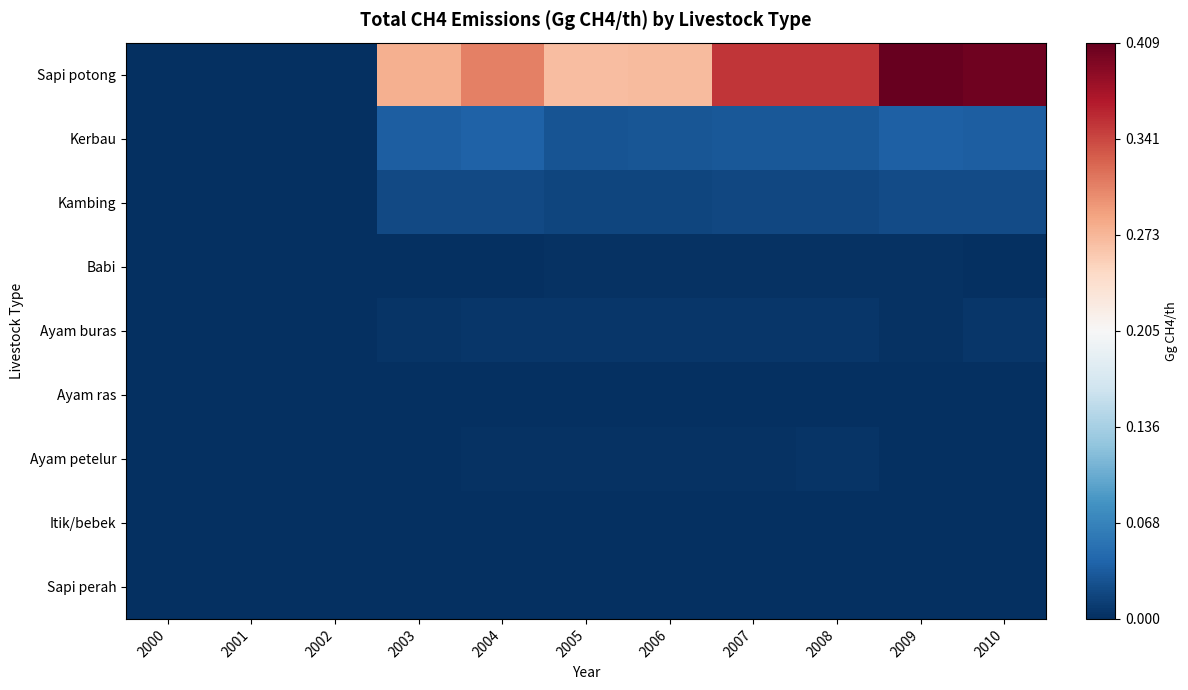

Reading left to right, extract all data points from this chart.

Sapi potong: 2000=0.0	2001=0.0	2002=0.0	2003=0.3	2004=0.3	2005=0.3	2006=0.3	2007=0.4	2008=0.4	2009=0.4	2010=0.4
Kerbau: 2000=0.0	2001=0.0	2002=0.0	2003=0.0	2004=0.0	2005=0.0	2006=0.0	2007=0.0	2008=0.0	2009=0.0	2010=0.0
Kambing: 2000=0.0	2001=0.0	2002=0.0	2003=0.0	2004=0.0	2005=0.0	2006=0.0	2007=0.0	2008=0.0	2009=0.0	2010=0.0
Babi: 2000=0.0	2001=0.0	2002=0.0	2003=0.0	2004=0.0	2005=0.0	2006=0.0	2007=0.0	2008=0.0	2009=0.0	2010=0.0
Ayam buras: 2000=0.0	2001=0.0	2002=0.0	2003=0.0	2004=0.0	2005=0.0	2006=0.0	2007=0.0	2008=0.0	2009=0.0	2010=0.0
Ayam ras: 2000=0.0	2001=0.0	2002=0.0	2003=0.0	2004=0.0	2005=0.0	2006=0.0	2007=0.0	2008=0.0	2009=0.0	2010=0.0
Ayam petelur: 2000=0.0	2001=0.0	2002=0.0	2003=0.0	2004=0.0	2005=0.0	2006=0.0	2007=0.0	2008=0.0	2009=0.0	2010=0.0
Itik/bebek: 2000=0.0	2001=0.0	2002=0.0	2003=0.0	2004=0.0	2005=0.0	2006=0.0	2007=0.0	2008=0.0	2009=0.0	2010=0.0
Sapi perah: 2000=0.0	2001=0.0	2002=0.0	2003=0.0	2004=0.0	2005=0.0	2006=0.0	2007=0.0	2008=0.0	2009=0.0	2010=0.0